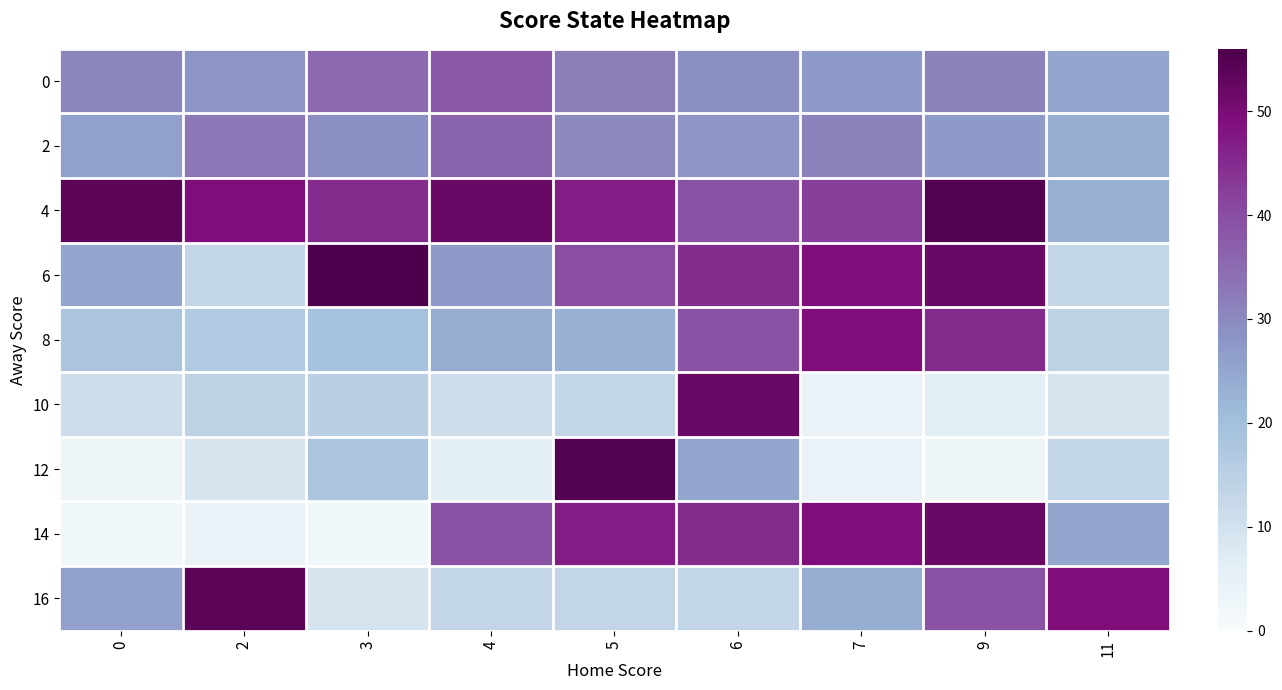

Reading right to left, list all the values displayed in this chart.

0: 11=25.0	9=31.0	7=27.0	6=29.0	5=32.0	4=38.0	3=35.0	2=28.0	0=30.5
2: 11=24.0	9=27.0	7=31.0	6=28.0	5=30.0	4=36.0	3=29.0	2=33.0	0=26.0
4: 11=23.0	9=55.0	7=42.0	6=39.0	5=47.0	4=52.0	3=45.0	2=49.0	0=54.0
6: 11=13.0	9=52.0	7=49.0	6=45.0	5=40.0	4=27.0	3=56.0	2=13.0	0=25.0
8: 11=14.0	9=45.0	7=49.0	6=39.0	5=23.0	4=24.0	3=19.0	2=17.0	0=18.0
10: 11=9.0	9=6.0	7=4.0	6=52.0	5=13.0	4=11.0	3=15.0	2=14.0	0=11.0
12: 11=13.0	9=3.0	7=4.0	6=25.0	5=55.0	4=6.0	3=18.0	2=9.0	0=3.0
14: 11=25.0	9=52.0	7=49.0	6=45.0	5=47.0	4=39.0	3=2.0	2=4.0	0=2.0
16: 11=49.0	9=39.0	7=24.0	6=13.0	5=13.0	4=13.0	3=9.0	2=54.0	0=26.0